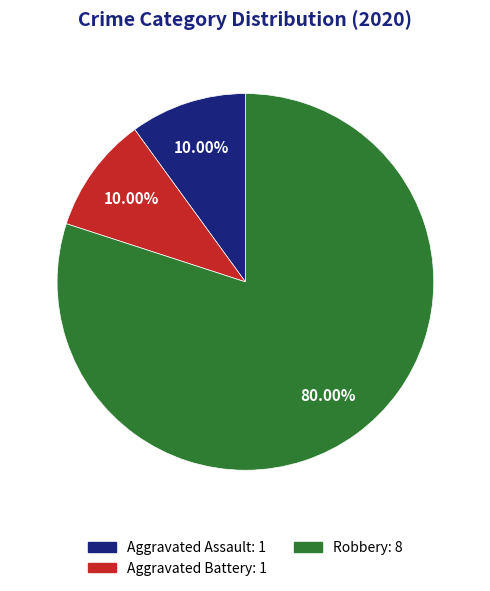

What is the largest slice in the pie chart?

Robbery